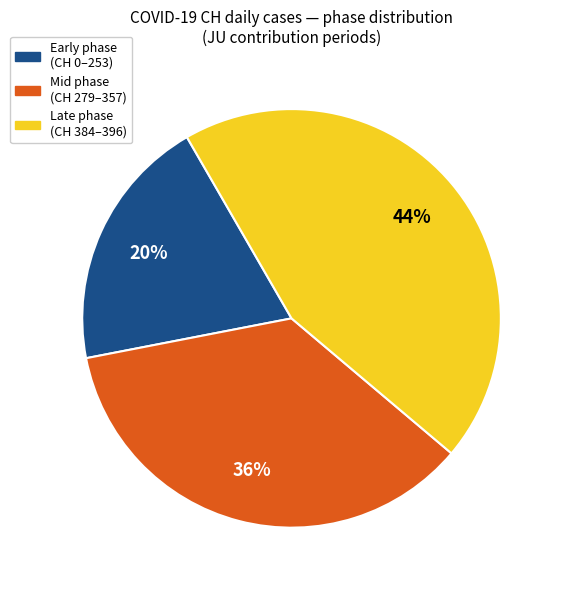

To the nearest percent, what is the average slice percentage?

33%